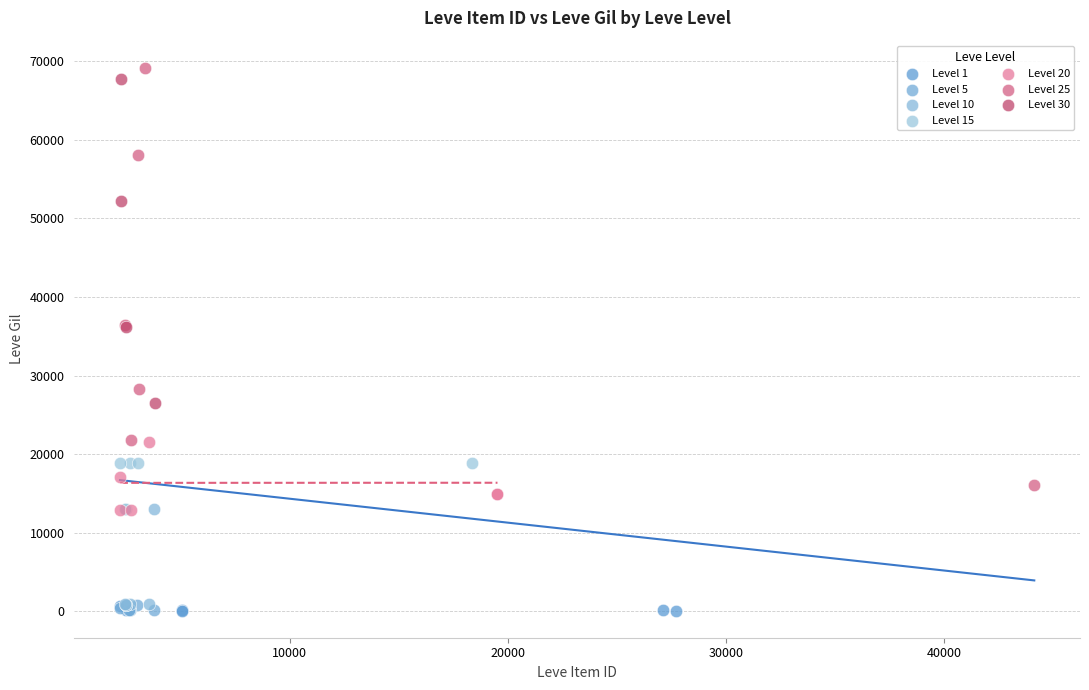

Which series has the widest spread of Y values?

Level 25